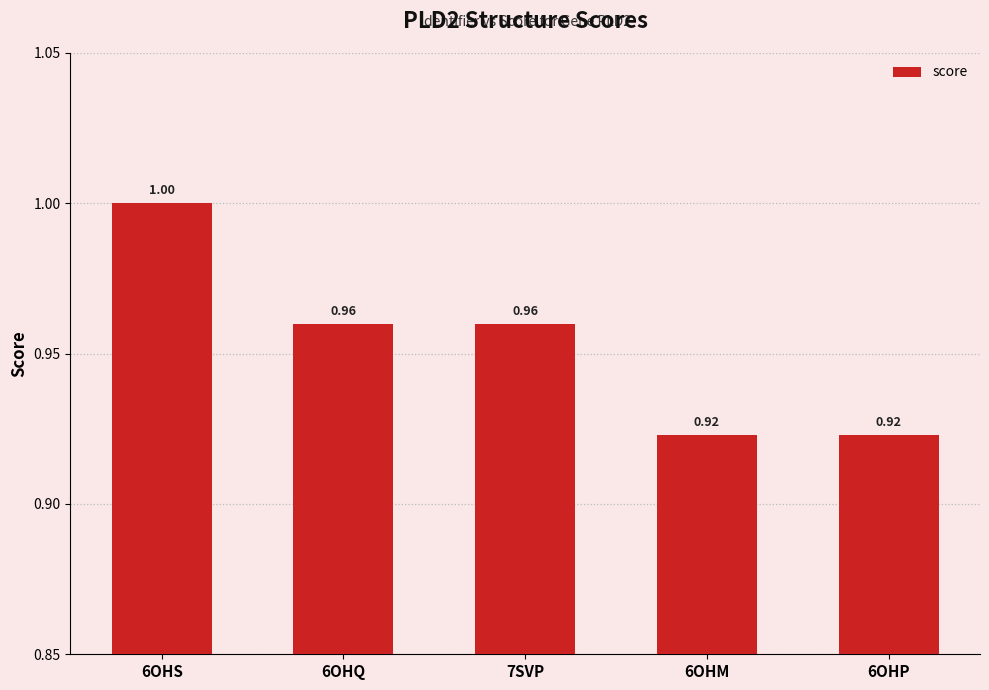

What is the average value?

1.0